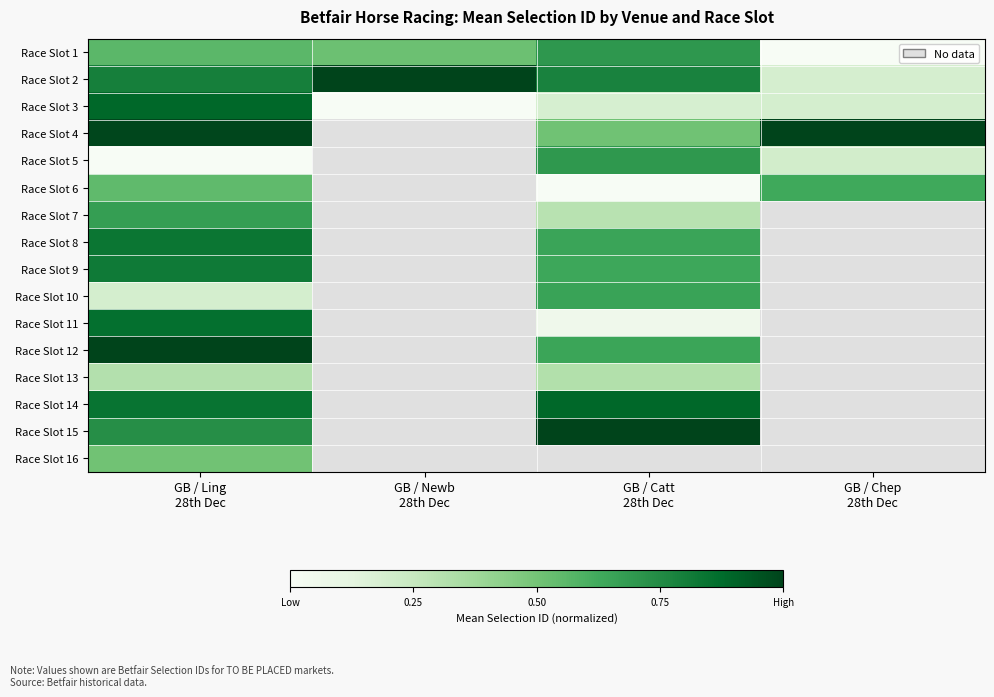

Rank the categories by Race Slot 1 value from lowest to highest.

GB / Chep 28th Dec, GB / Newb 28th Dec, GB / Ling 28th Dec, GB / Catt 28th Dec